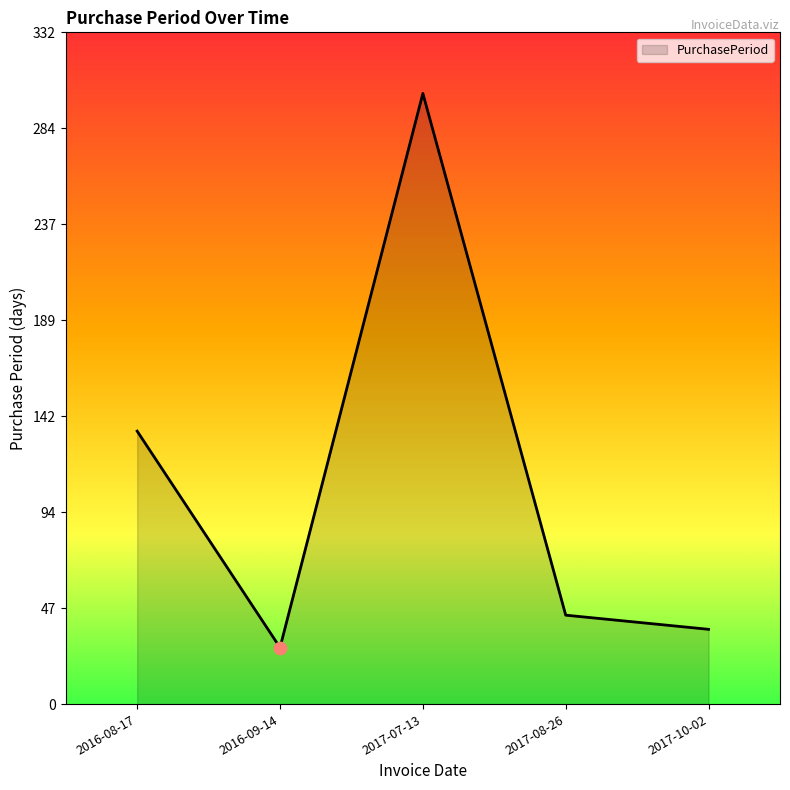

Which has a higher value, 2016-08-17 or 2017-07-13?

2017-07-13